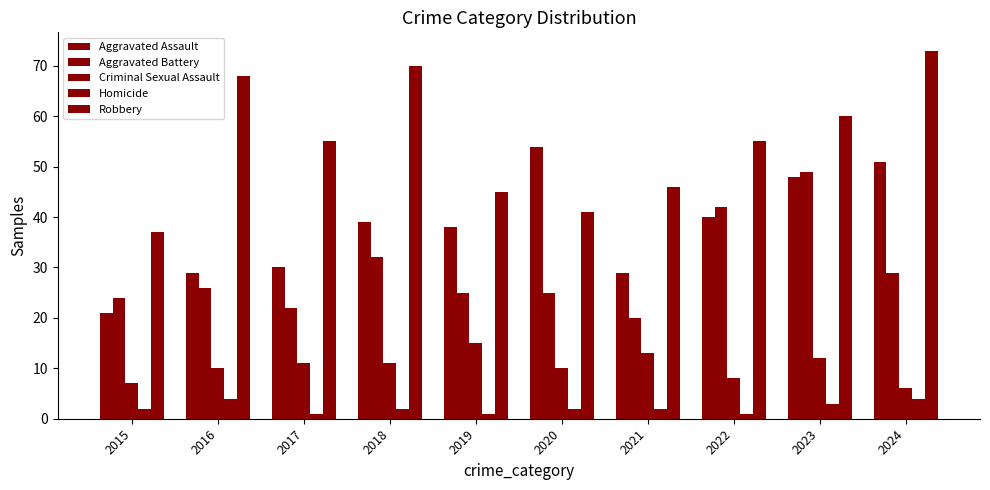

Reading left to right, what are all the values shown in this chart?

Aggravated Assault: 2015=21	2016=29	2017=30	2018=39	2019=38	2020=54	2021=29	2022=40	2023=48	2024=51
Aggravated Battery: 2015=24	2016=26	2017=22	2018=32	2019=25	2020=25	2021=20	2022=42	2023=49	2024=29
Criminal Sexual Assault: 2015=7	2016=10	2017=11	2018=11	2019=15	2020=10	2021=13	2022=8	2023=12	2024=6
Homicide: 2015=2	2016=4	2017=1	2018=2	2019=1	2020=2	2021=2	2022=1	2023=3	2024=4
Robbery: 2015=37	2016=68	2017=55	2018=70	2019=45	2020=41	2021=46	2022=55	2023=60	2024=73